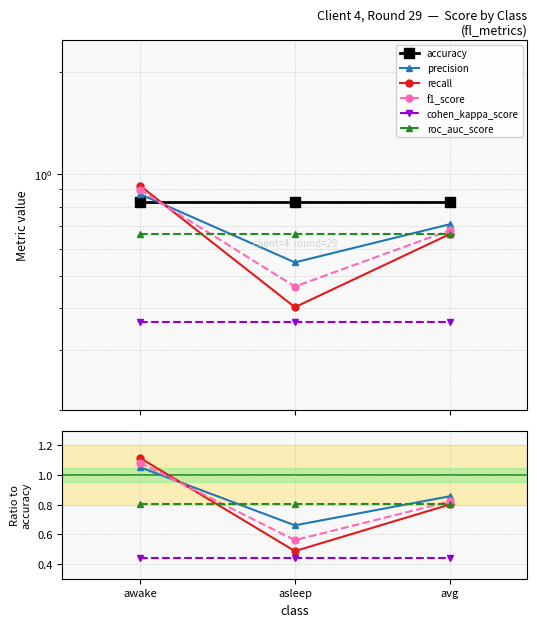

At which label does precision reach its peak?

awake